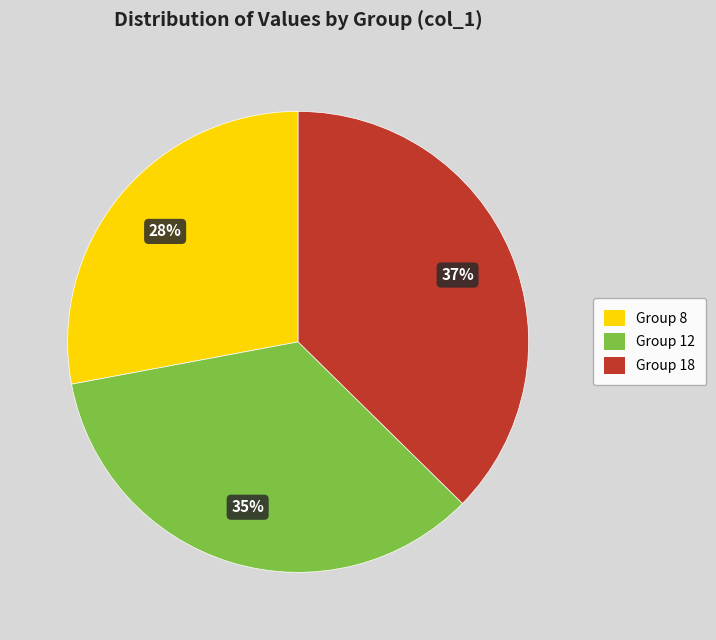

To the nearest percent, what is the average slice percentage?

33%